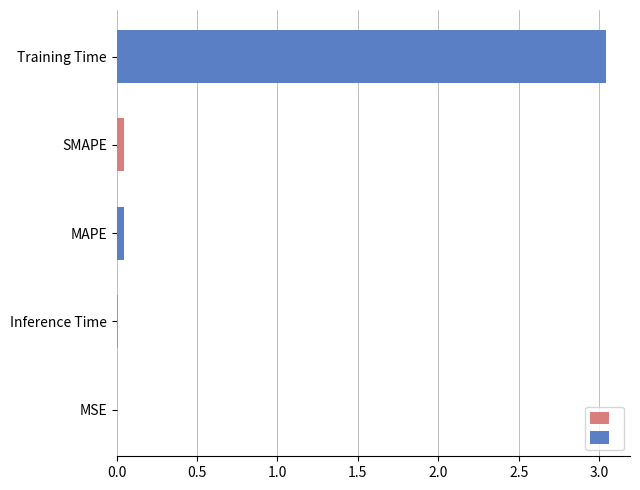

True or false: the data shows 0.0 at MSE.

True